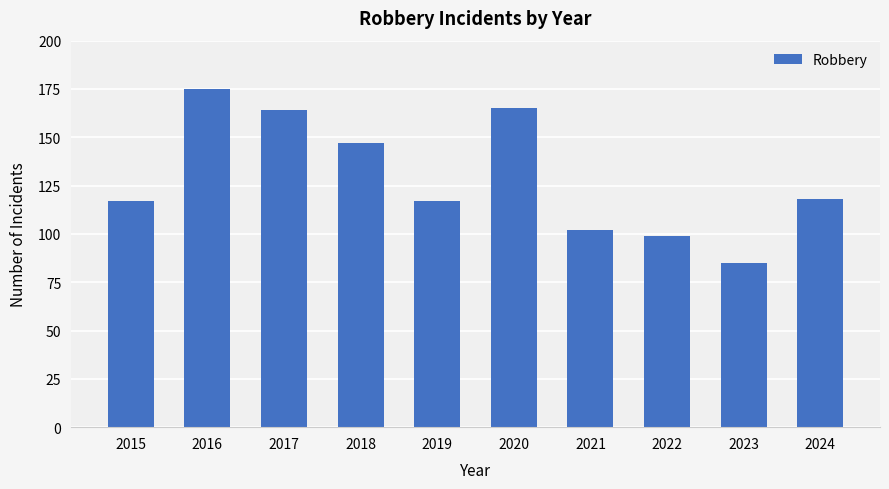

True or false: the data shows 164 at 2017.

True